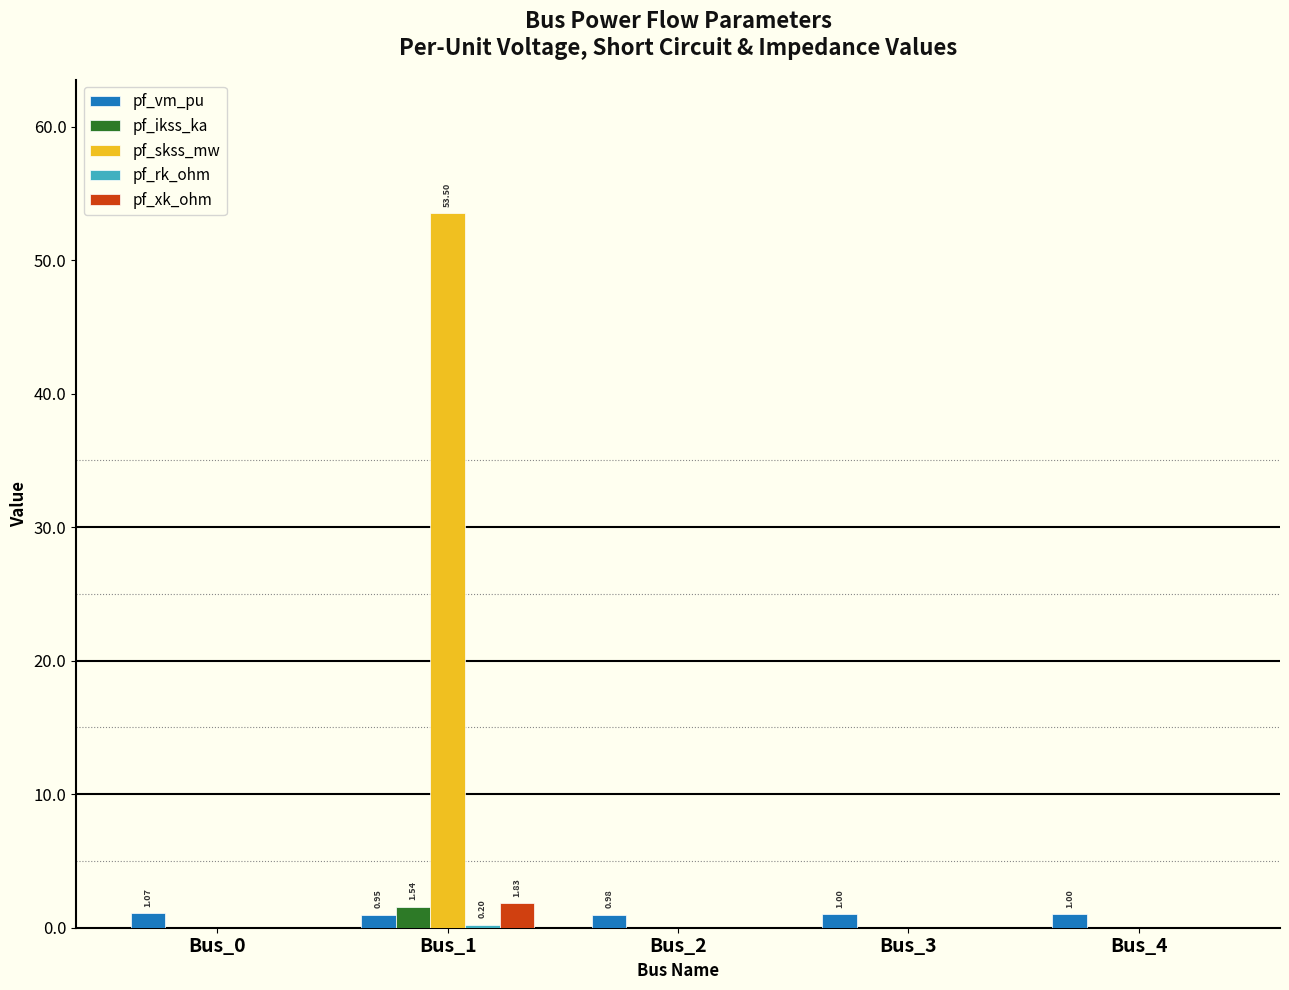

Does the chart contain stacked bars?

No